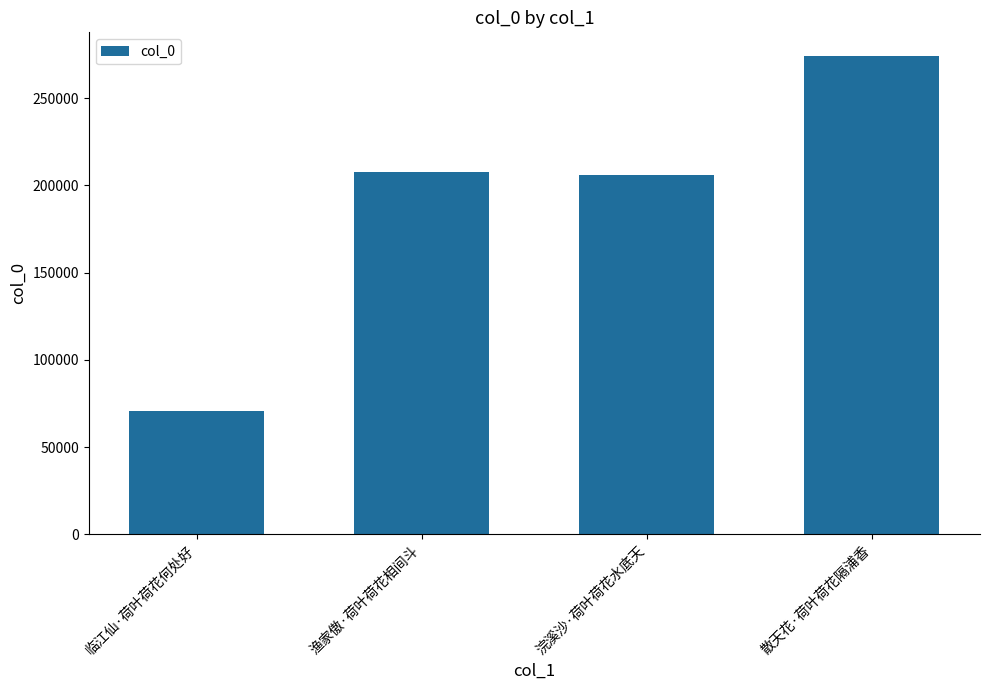

Reading left to right, what are all the values shown in this chart?

临江仙·荷叶荷花何处好=70396	渔家傲·荷叶荷花相间斗=207938	浣溪沙·荷叶荷花水底天=205819	散天花·荷叶荷花隔浦香=274103